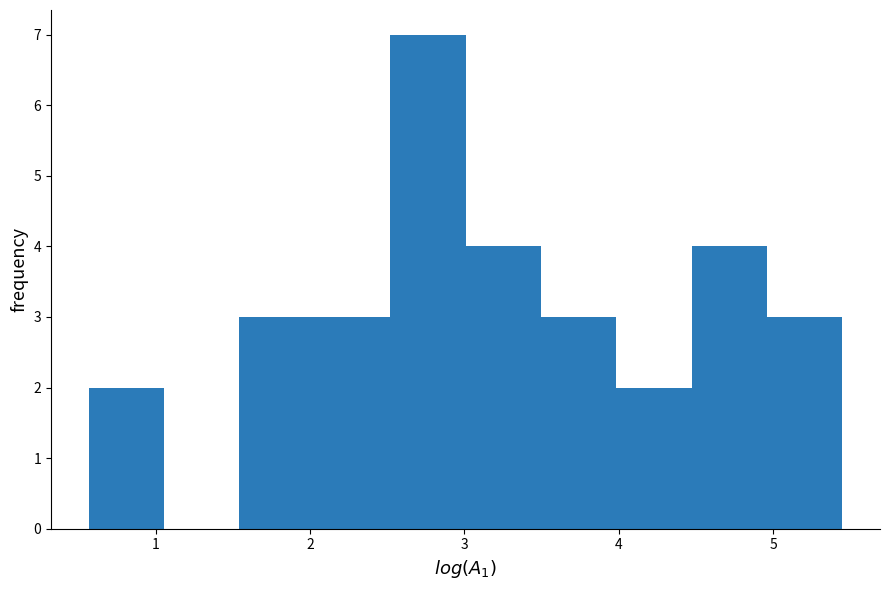

Reading left to right, transcribe this chart: for each bar, give the range it covers on the x-axis and its height. Neither the bar edges nor the heights are printed on the chart, so give them approximately, as read against the axes.

0.6 to 1.1: 2
1.1 to 1.5: 0
1.5 to 2.0: 3
2.0 to 2.5: 3
2.5 to 3.0: 7
3.0 to 3.5: 4
3.5 to 4.0: 3
4.0 to 4.5: 2
4.5 to 5.0: 4
5.0 to 5.4: 3